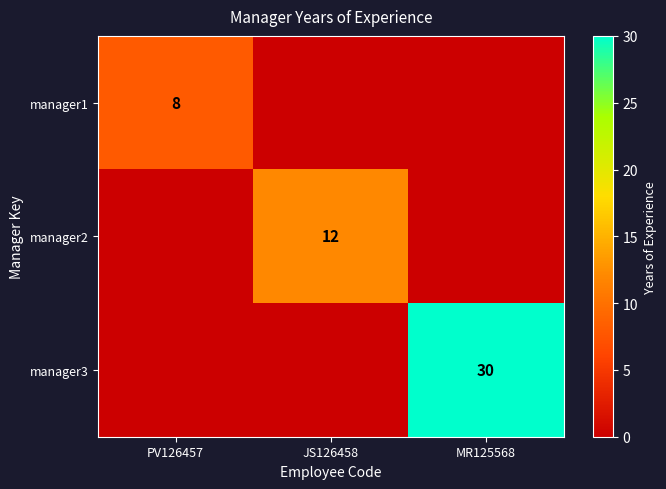

True or false: manager1 has a value of 8 at PV126457.

True